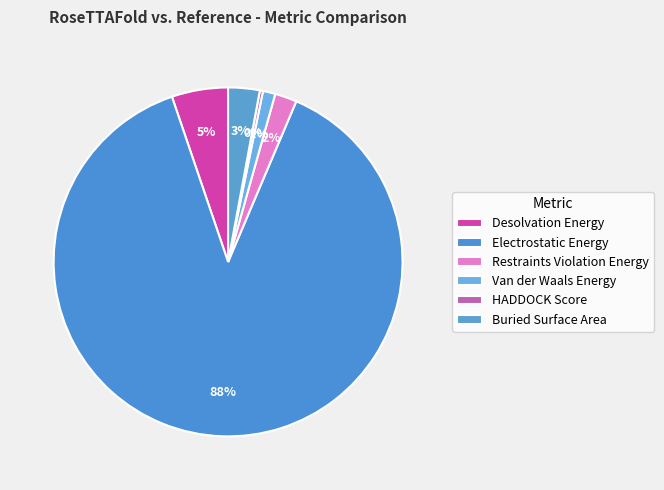

What percentage is the Electrostatic Energy slice, to the nearest percent?

88%